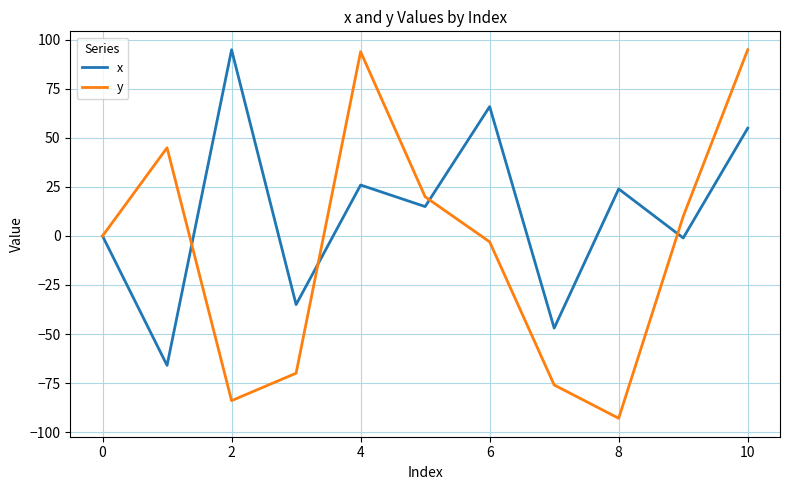

What is the highest value of the x series?

95